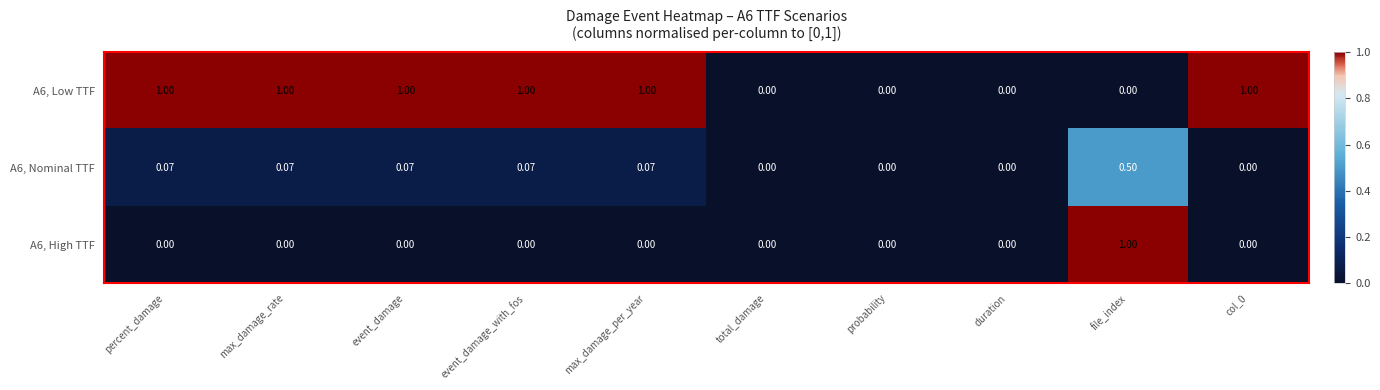

Which category has the highest value in the A6, Nominal TTF series?

file_index